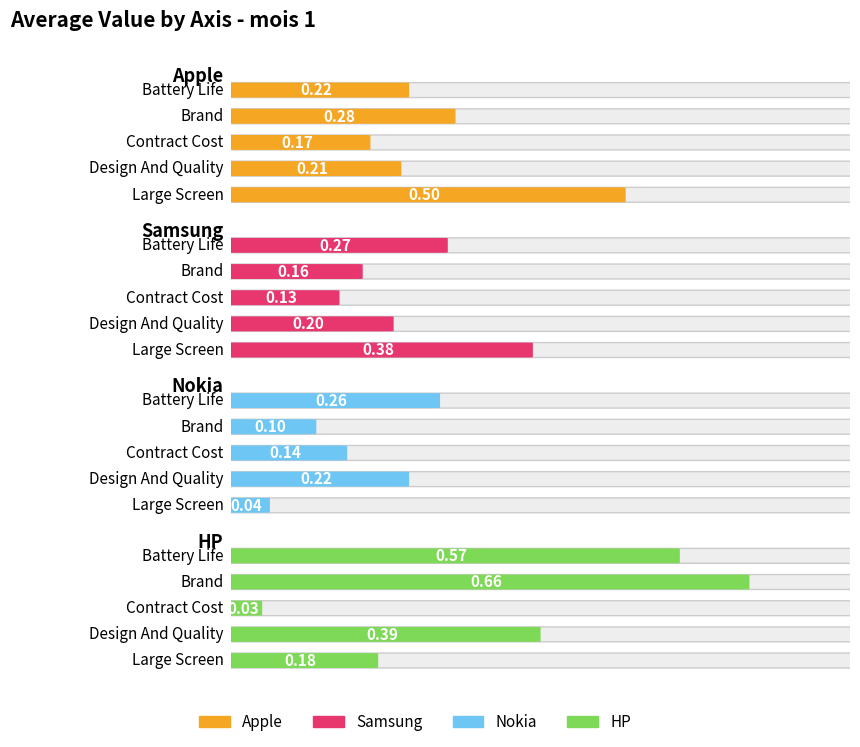

Rank the categories by HP value from highest to lowest.

Brand, Battery Life, Design And Quality, Large Screen, Contract Cost